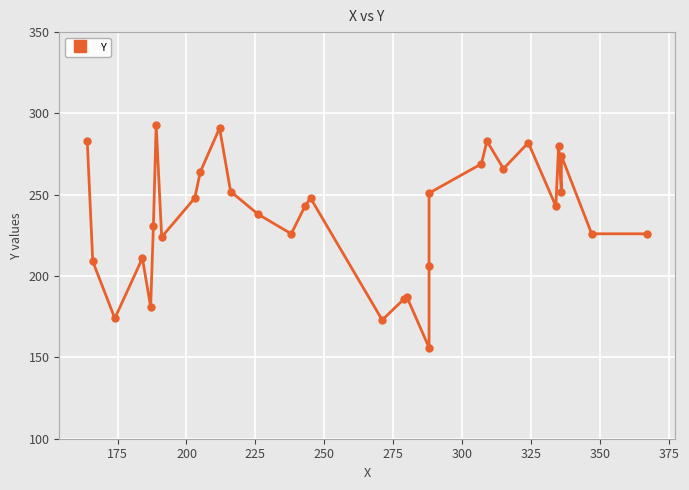

How many points are higher than both their immediate neighbors (excluding endpoints)?

9